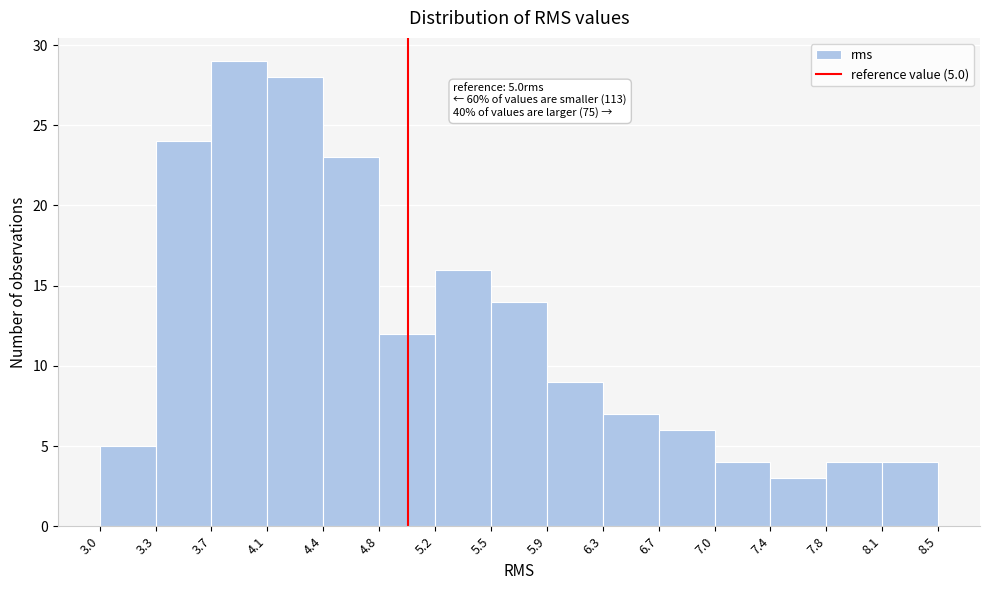

Over which range of the x-axis is the bar tallest?

3.7 to 4.1